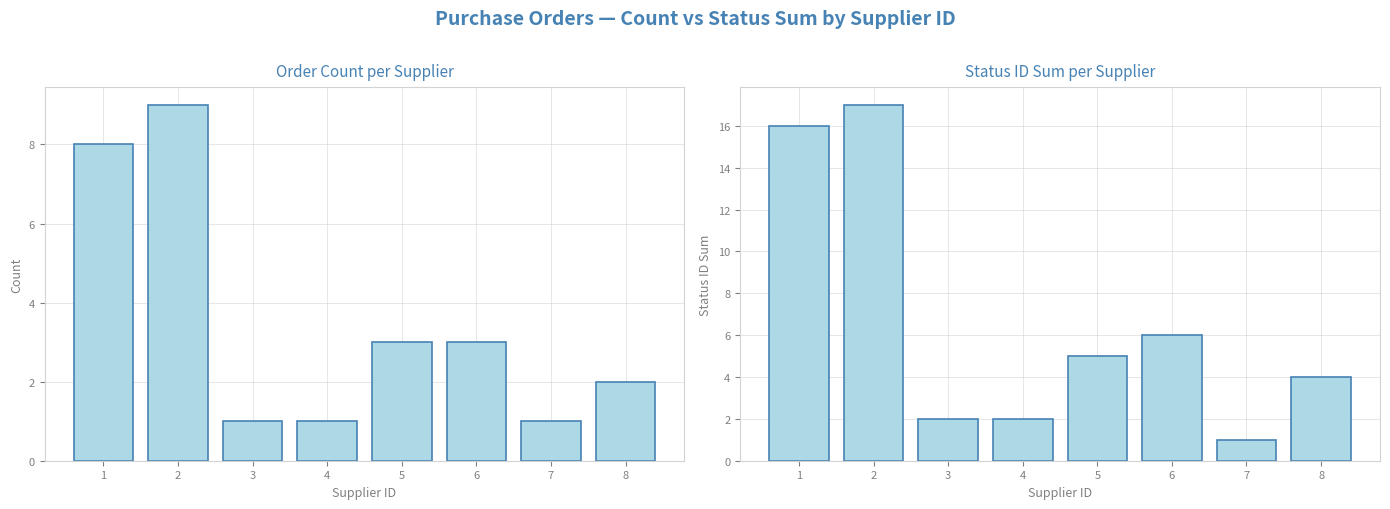

What is the difference between the second highest and second lowest values in the Purchase Order Count series?

7